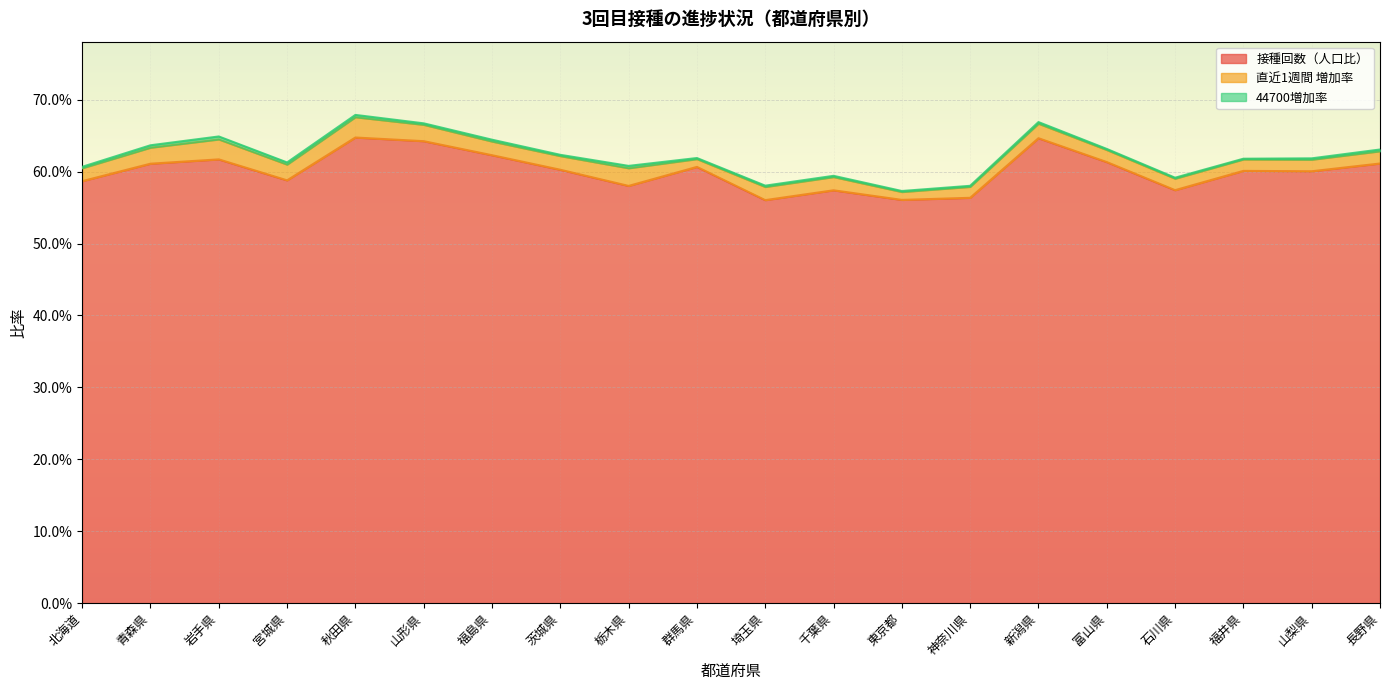

Reading right to left, what are all the values shown in this chart?

接種回数（人口比）: 長野県=0.6	山梨県=0.6	福井県=0.6	石川県=0.6	富山県=0.6	新潟県=0.6	神奈川県=0.6	東京都=0.6	千葉県=0.6	埼玉県=0.6	群馬県=0.6	栃木県=0.6	茨城県=0.6	福島県=0.6	山形県=0.6	秋田県=0.6	宮城県=0.6	岩手県=0.6	青森県=0.6	北海道=0.6
直近1週間 増加率: 長野県=0.0	山梨県=0.0	福井県=0.0	石川県=0.0	富山県=0.0	新潟県=0.0	神奈川県=0.0	東京都=0.0	千葉県=0.0	埼玉県=0.0	群馬県=0.0	栃木県=0.0	茨城県=0.0	福島県=0.0	山形県=0.0	秋田県=0.0	宮城県=0.0	岩手県=0.0	青森県=0.0	北海道=0.0
44700増加率: 長野県=0.0	山梨県=0.0	福井県=0.0	石川県=0.0	富山県=0.0	新潟県=0.0	神奈川県=0.0	東京都=0.0	千葉県=0.0	埼玉県=0.0	群馬県=0.0	栃木県=0.0	茨城県=0.0	福島県=0.0	山形県=0.0	秋田県=0.0	宮城県=0.0	岩手県=0.0	青森県=0.0	北海道=0.0